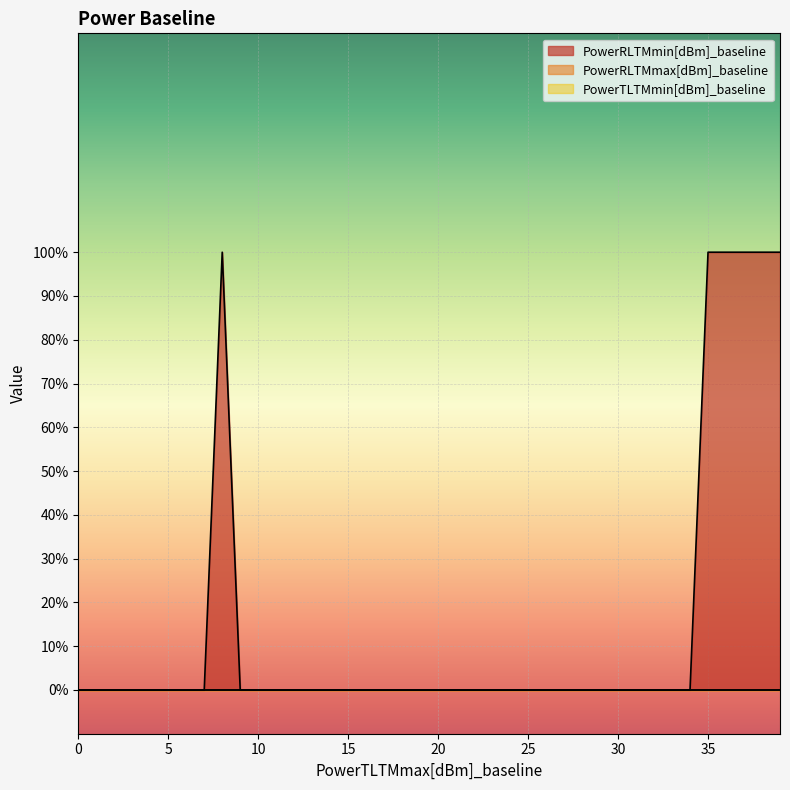

At how many categories does at least one series exceed 0?

6